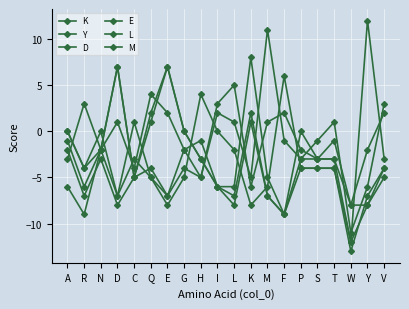

What is the maximum value for D?

7